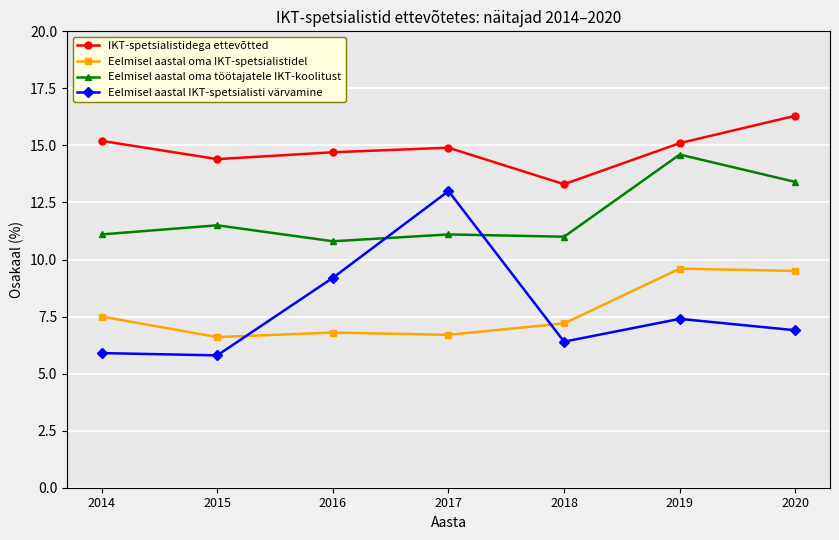

What is the difference between the second highest and second lowest values in the Eelmisel aastal oma IKT-spetsialistidel series?

2.8